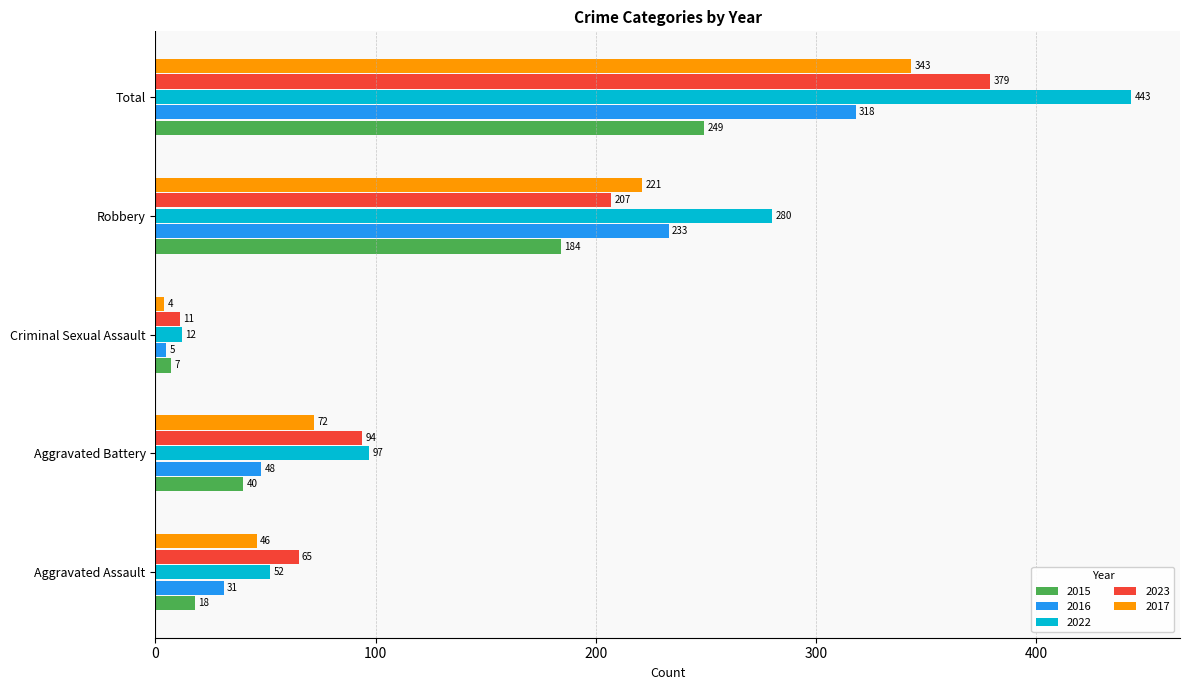

Which series changed the most between Aggravated Battery and Total?

2022